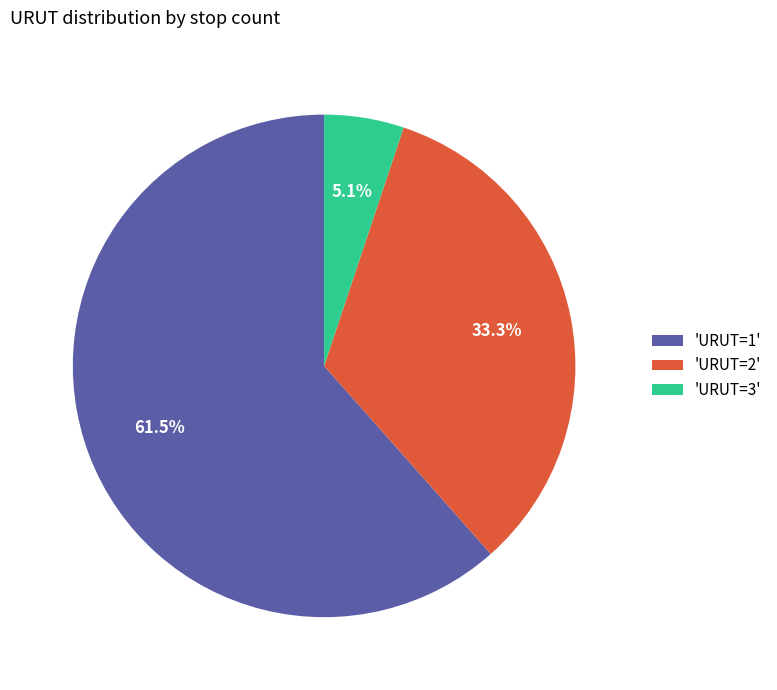

What portion of the pie excludes 'URUT=3'?

94.9%